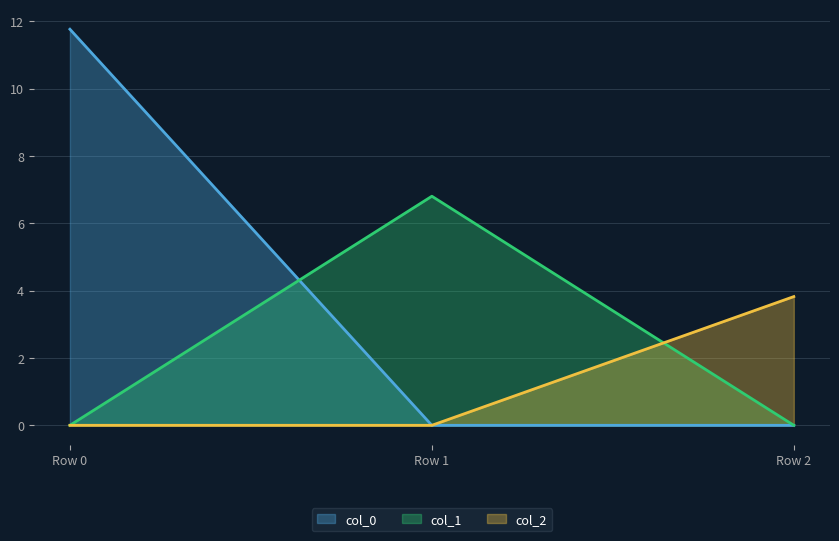

The value of col_1 at Row 0 is -4.0. True or false?

False